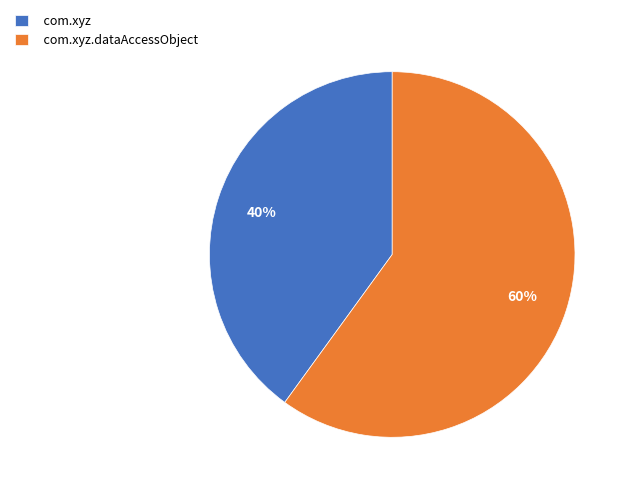

Count the number of slices in the pie.

2